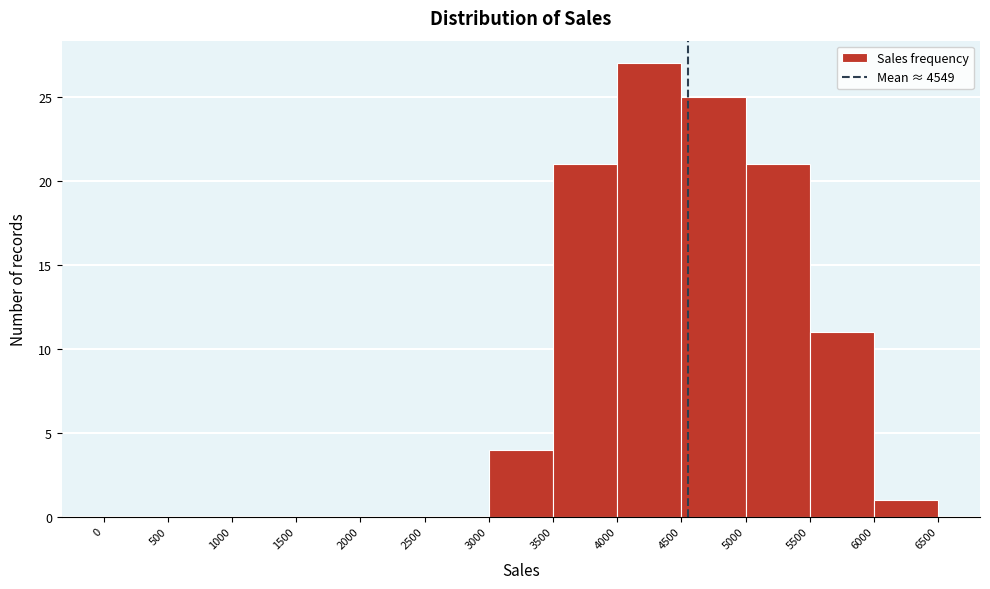

Reading left to right, list every bar in this chart as the range it spans on the x-axis followed by its height. The values are not printed on the chart, so give them approximately, as read against the axis.

0 to 500: 0
500 to 1000: 0
1000 to 1500: 0
1500 to 2000: 0
2000 to 2500: 0
2500 to 3000: 0
3000 to 3500: 4
3500 to 4000: 21
4000 to 4500: 27
4500 to 5000: 25
5000 to 5500: 21
5500 to 6000: 11
6000 to 6500: 1